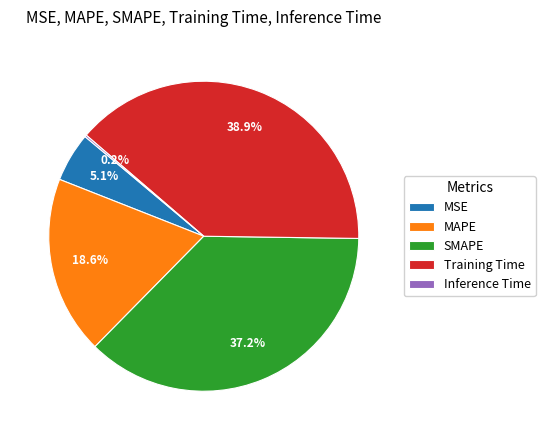

Which slice is the largest?

Training Time